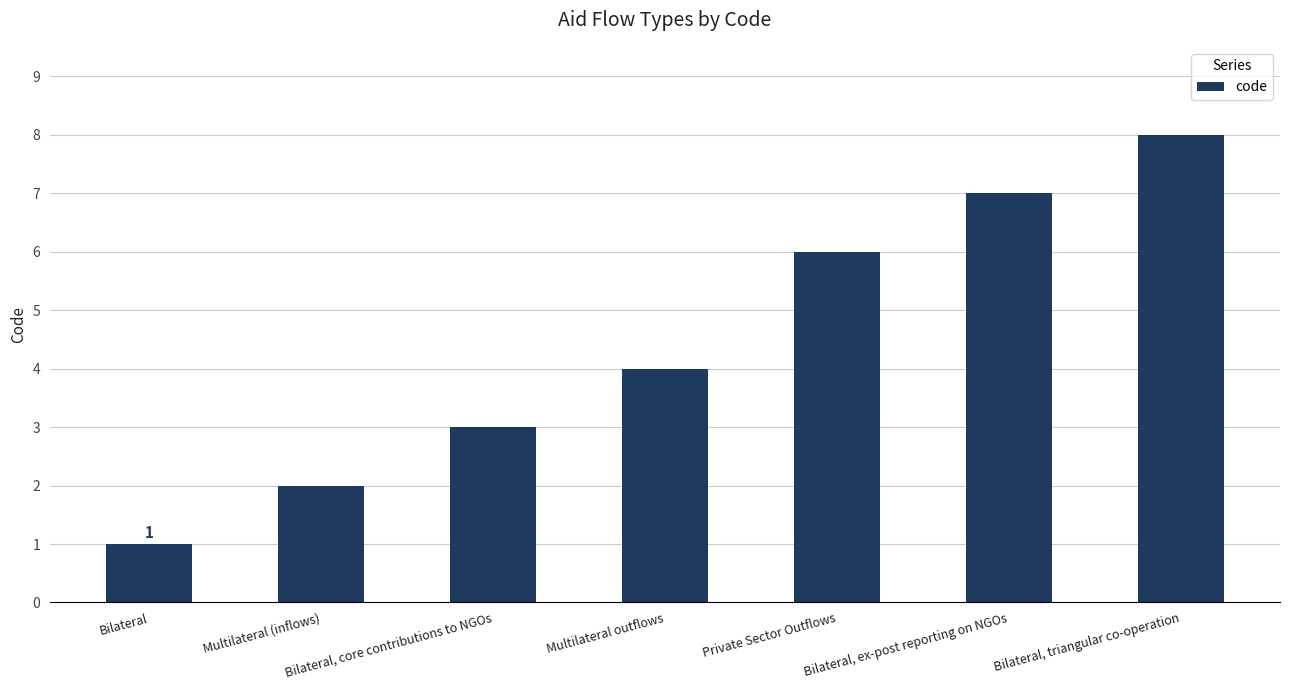

What value does the data have at Multilateral (inflows)?

2